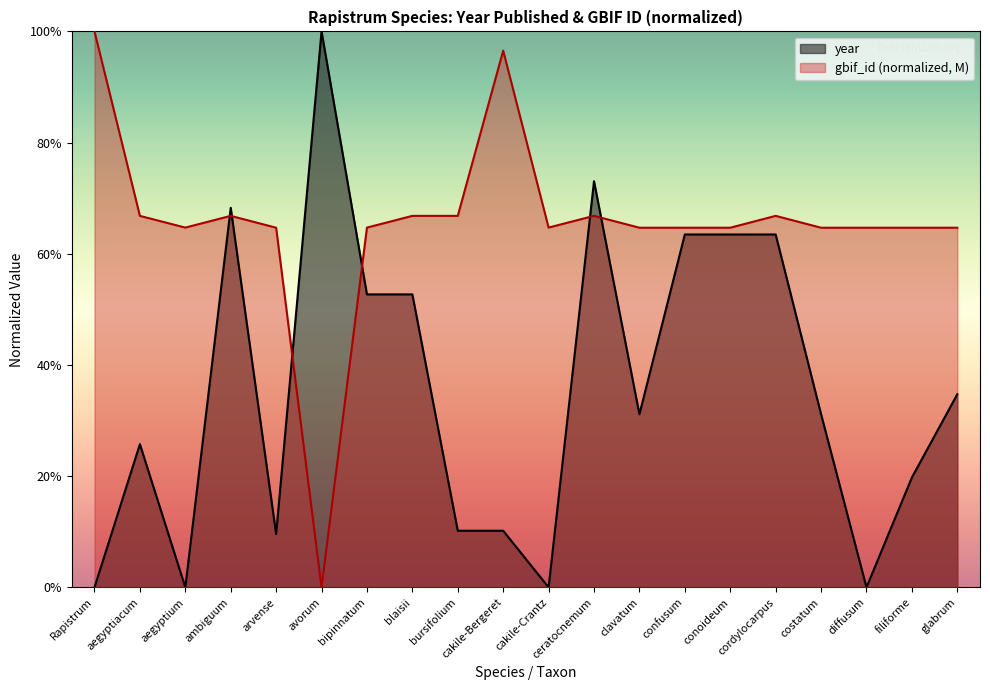

How many interior local peaks does the year series have?

4